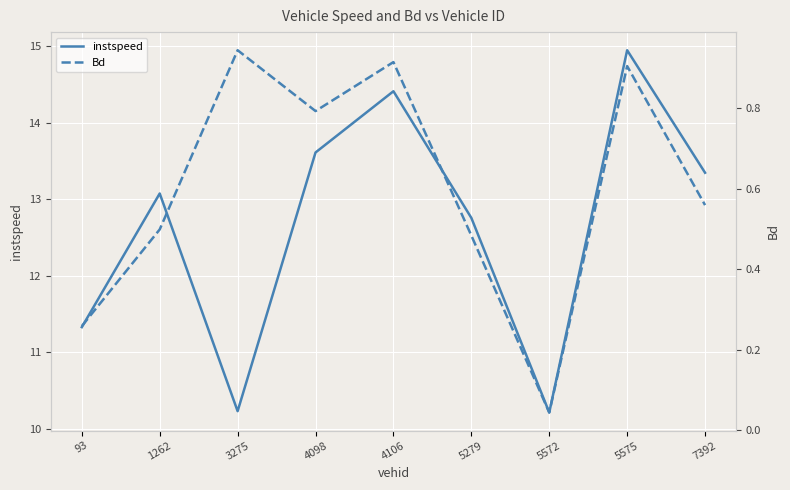

True or false: Bd and instspeed intersect in this chart.

False